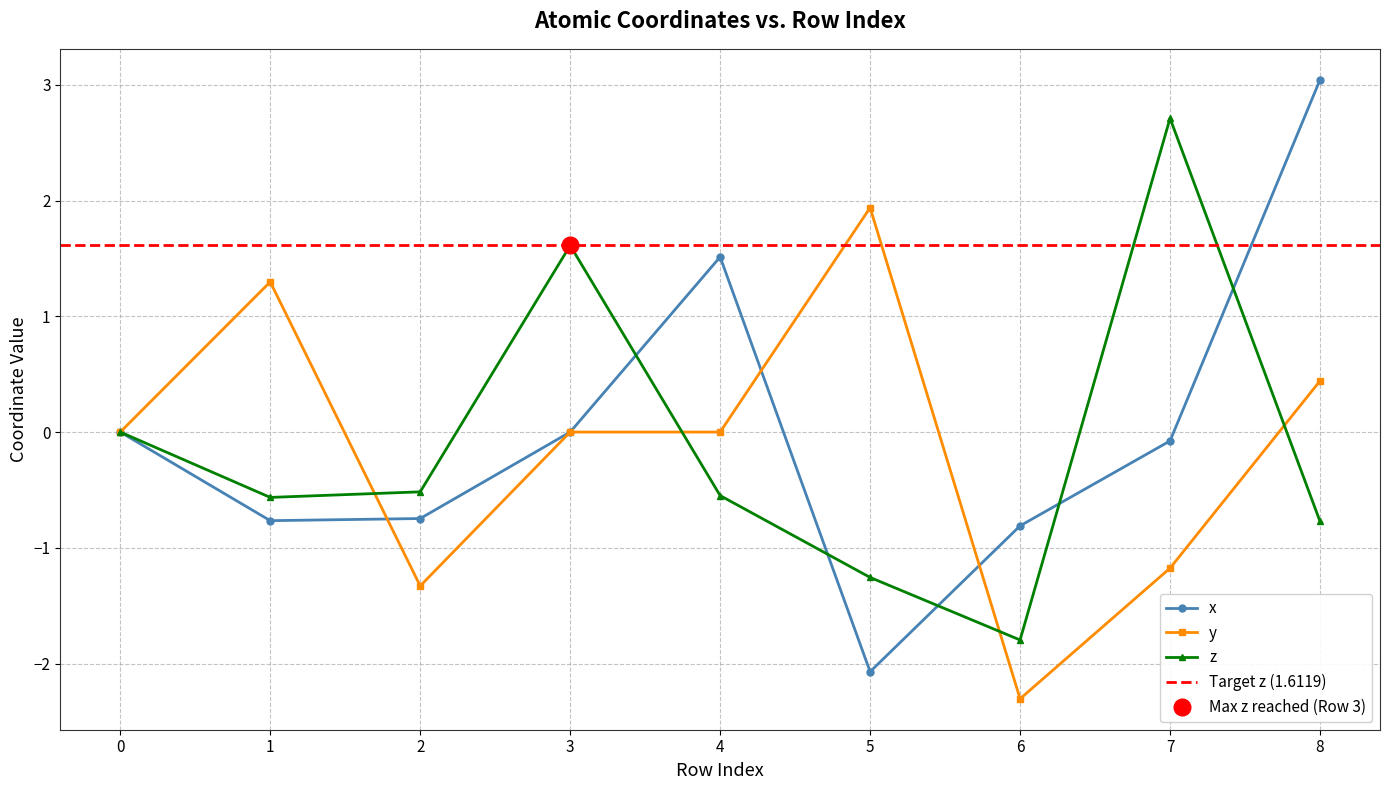

True or false: z has a value of -0.3 at 8.

False